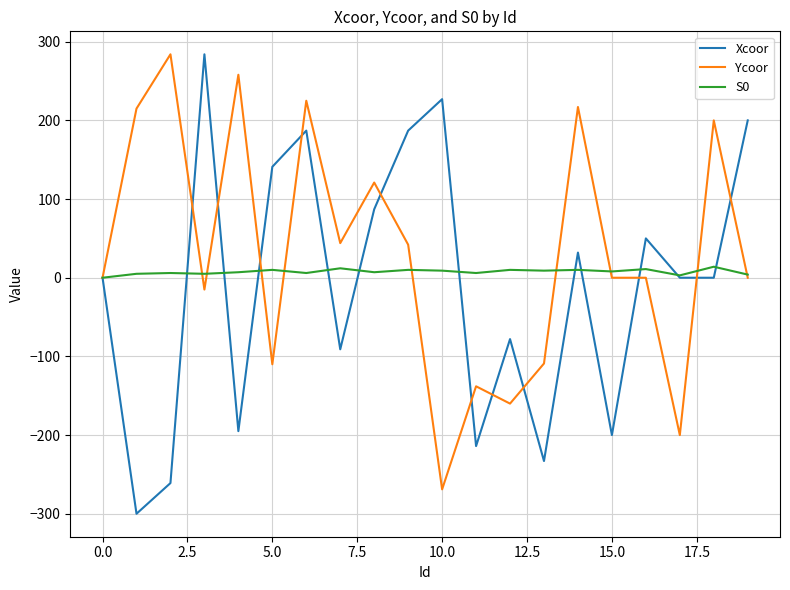

What is the smallest value displayed?

-300